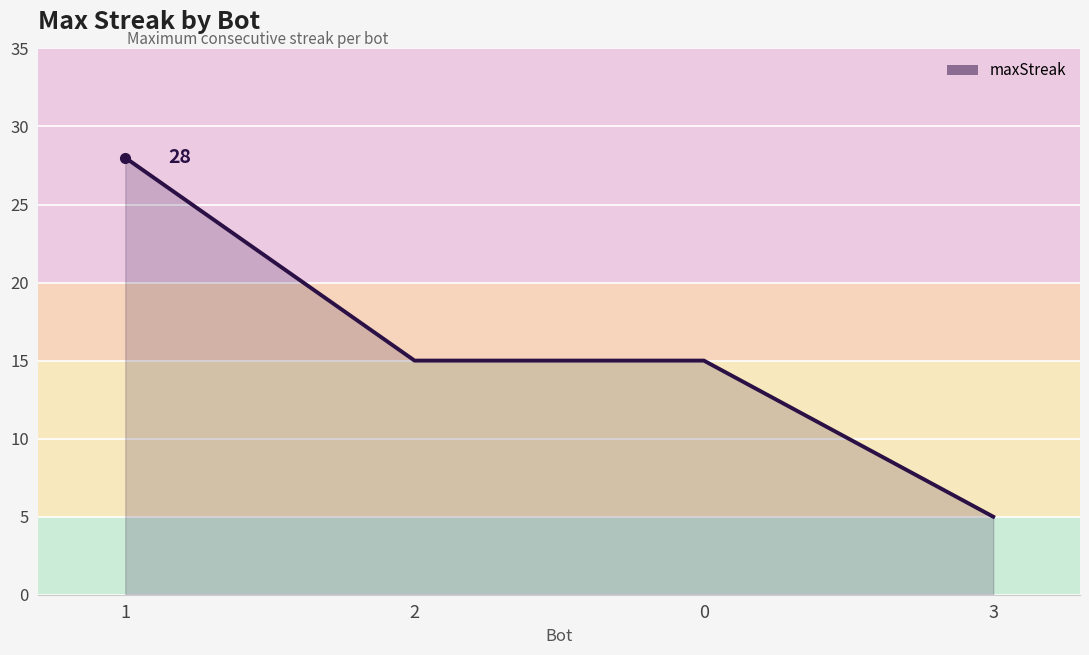

What is the difference between the maximum and minimum values?

23